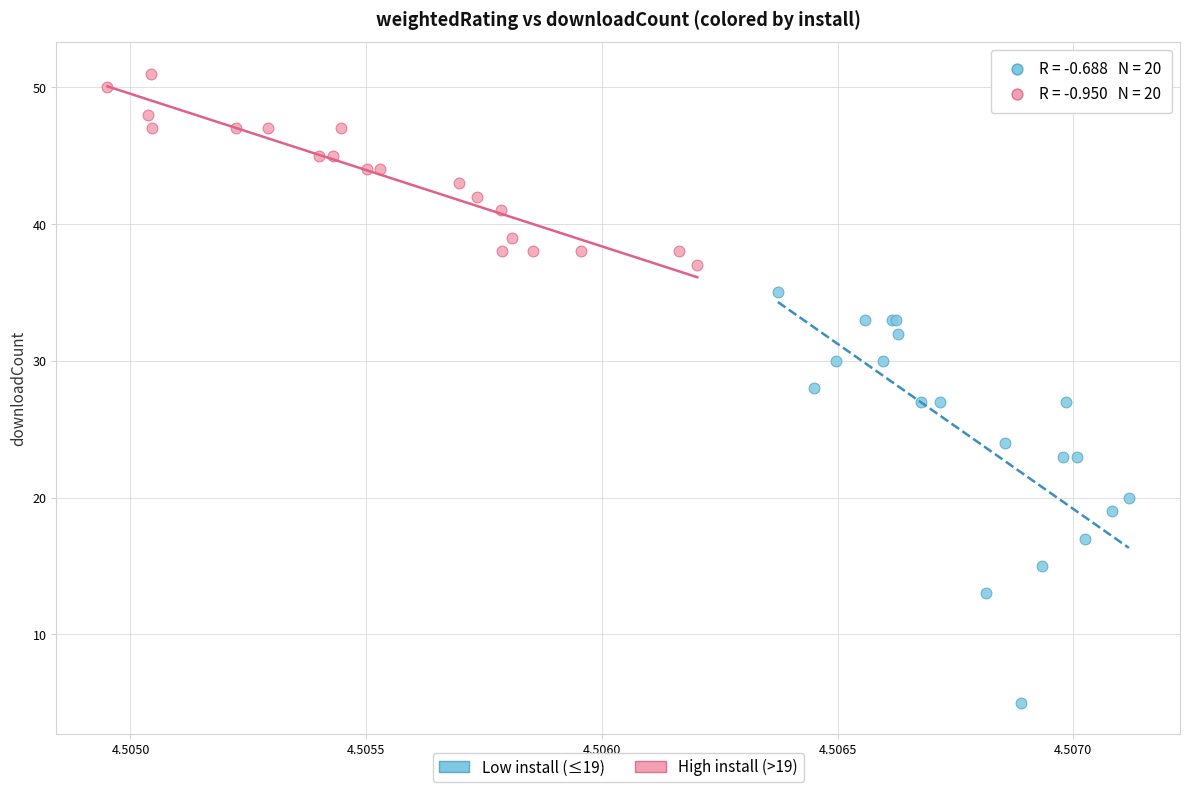

Which series reaches the minimum Y coordinate?

Low install (≤19)